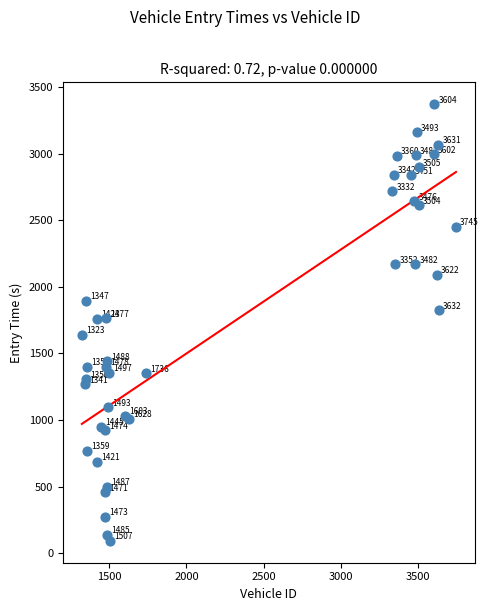

What Y value in the scatter plot is closest to 1732?

1761.6